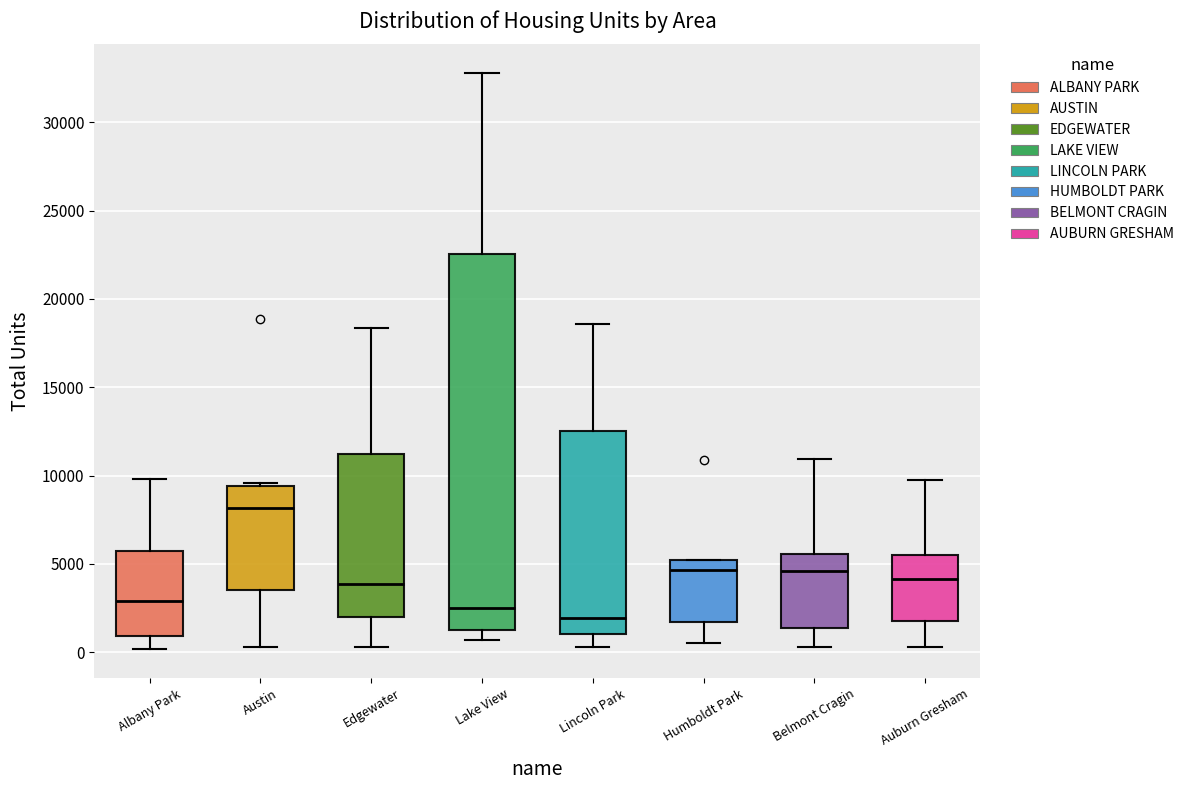

Reading left to right, read every box against the y-axis: the position of its median line, the range the box covers, and the ends of its whiskers. The values are not printed on the chart, so give them approximately, as read against the axis.

Albany Park: median 3000, box 1000 to 5500, whiskers 0 to 10000
Austin: median 8000, box 3500 to 9500, whiskers 500 to 9500
Edgewater: median 4000, box 2000 to 11000, whiskers 500 to 18500
Lake View: median 2500, box 1000 to 22500, whiskers 500 to 33000
Lincoln Park: median 2000, box 1000 to 12500, whiskers 500 to 18500
Humboldt Park: median 4500, box 1500 to 5000, whiskers 500 to 5000
Belmont Cragin: median 4500, box 1500 to 5500, whiskers 500 to 11000
Auburn Gresham: median 4000, box 2000 to 5500, whiskers 500 to 9500